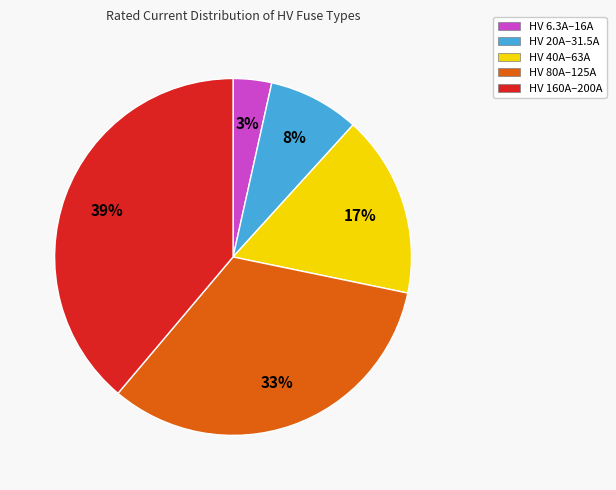

Do HV 20A–31.5A and HV 80A–125A together represent more than half of the pie?

No